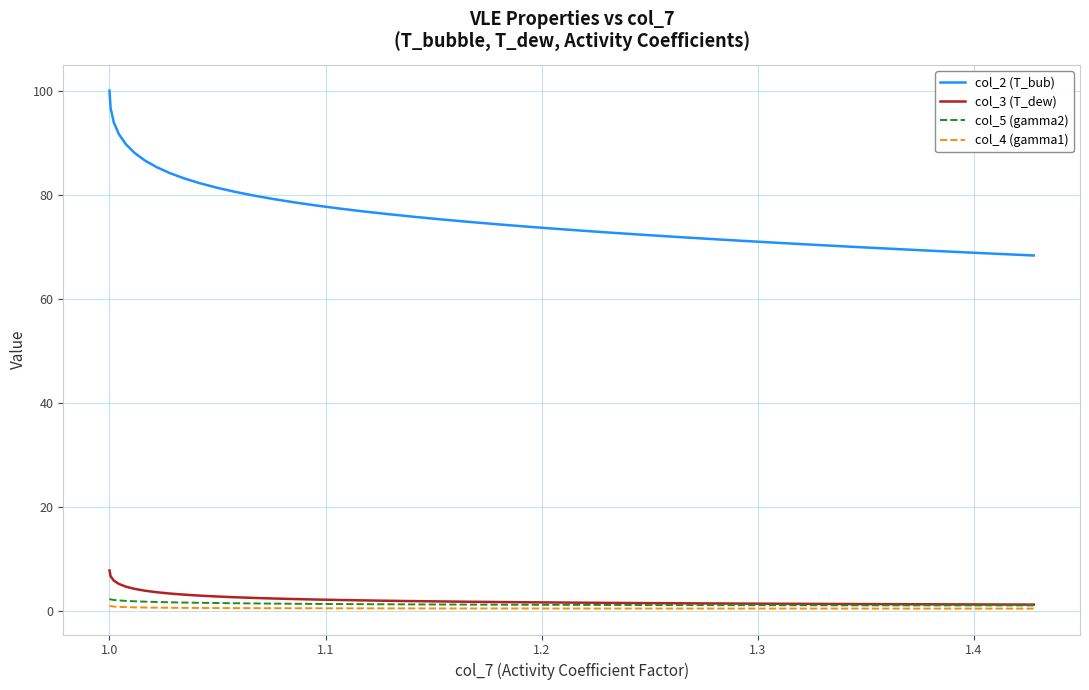

Rank the series by their maximum value, from lowest to highest.

col_4 (gamma1), col_5 (gamma2), col_3 (T_dew), col_2 (T_bub)